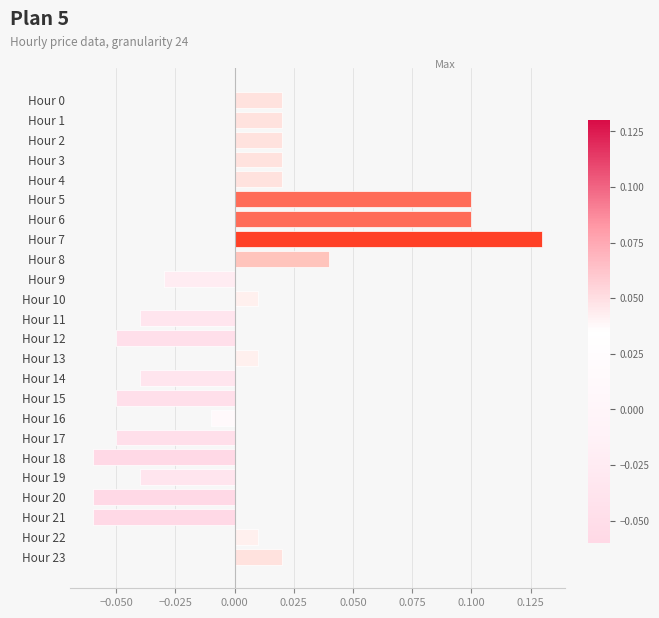

Which has a higher value, Hour 17 or Hour 20?

Hour 17